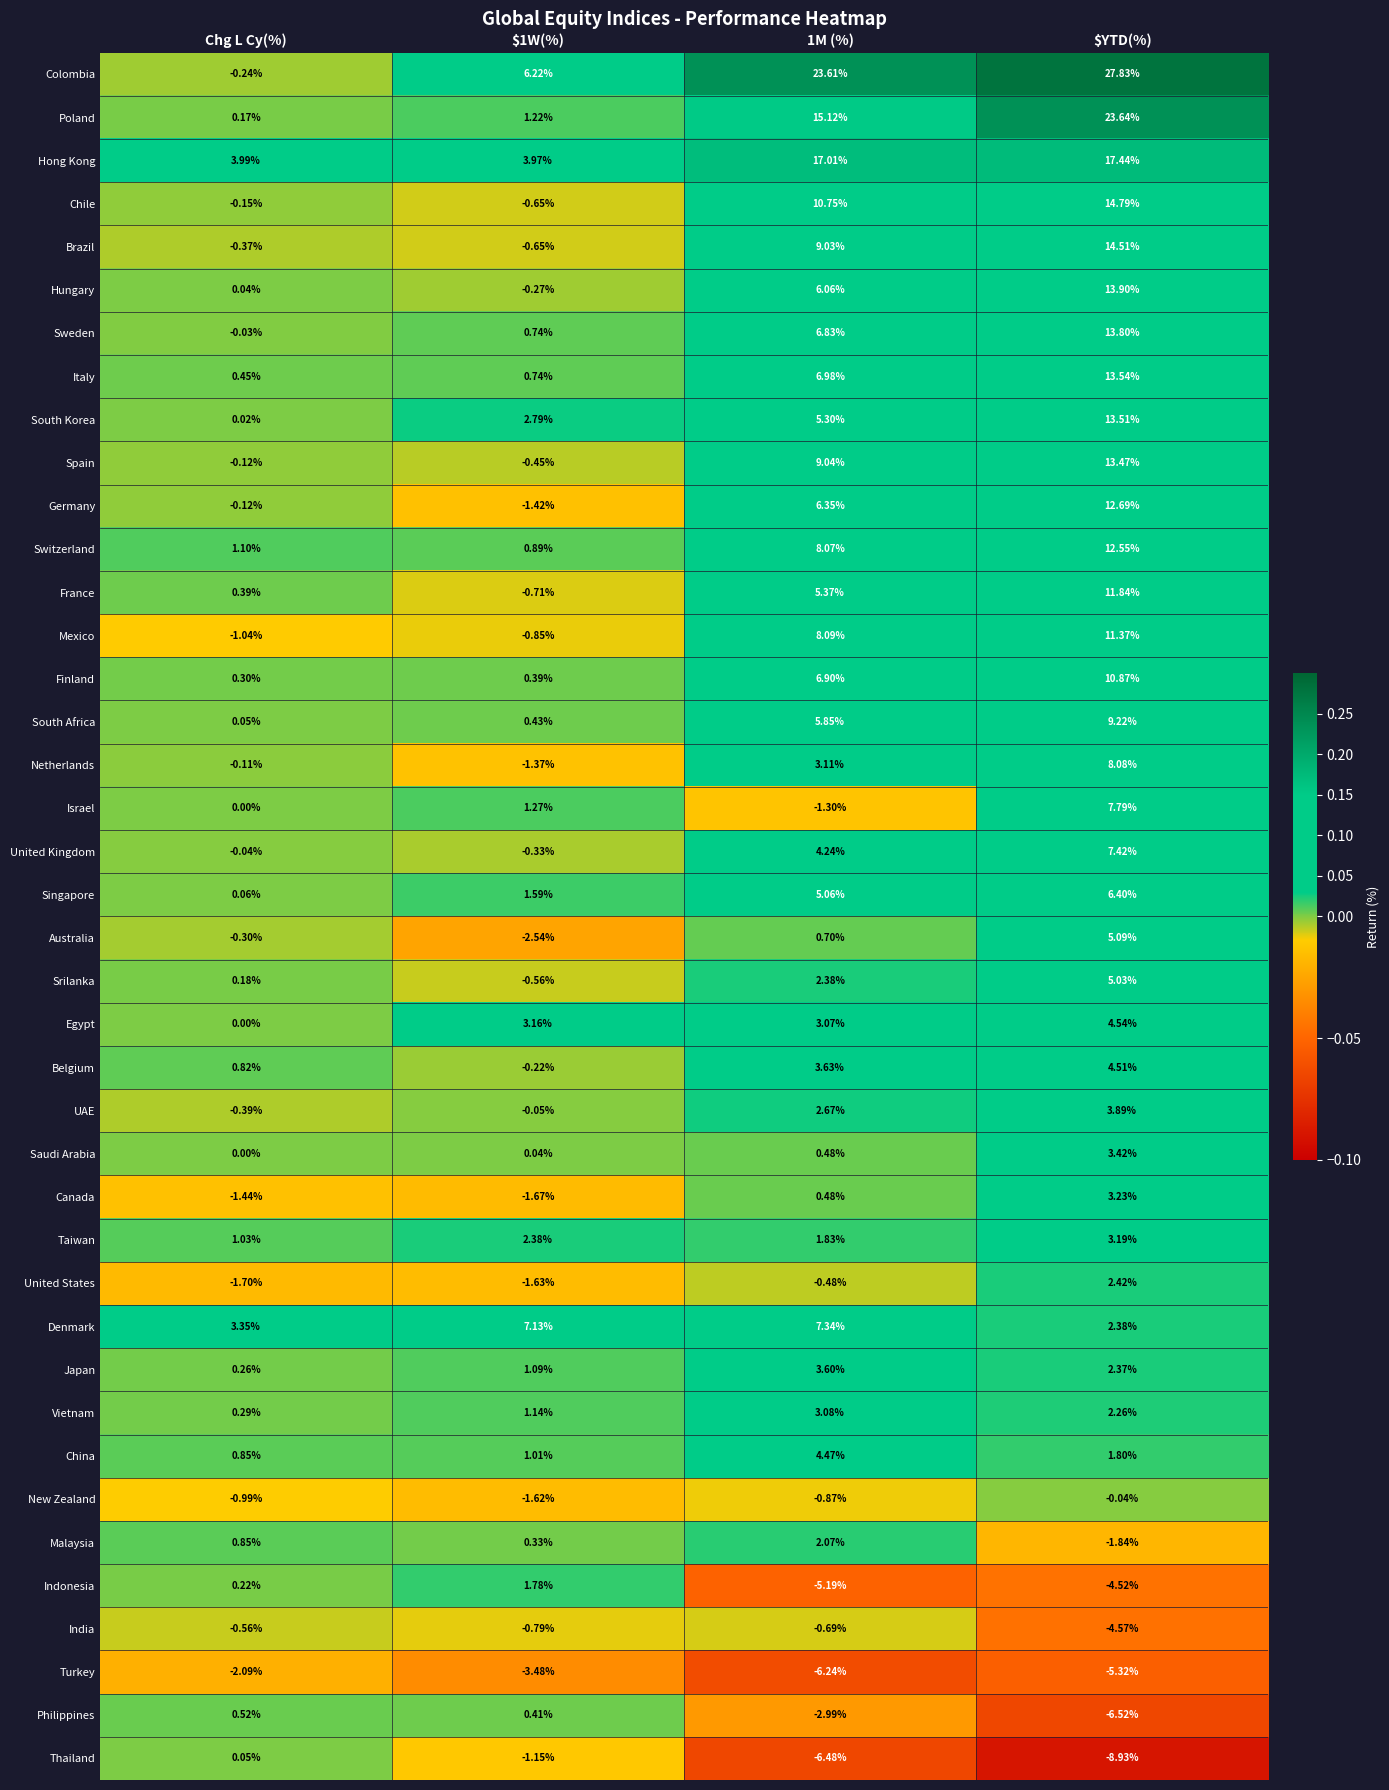

At which label is Belgium closest to 2?

Chg L Cy(%)